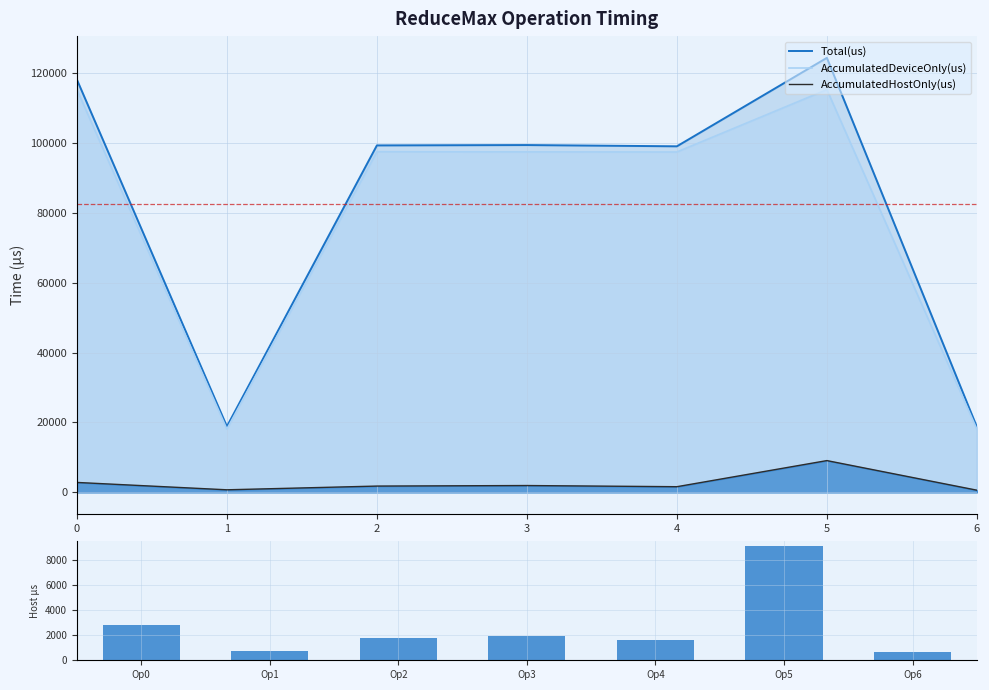

What is the maximum value for AccumulatedHostOnly(us)?

9092.0